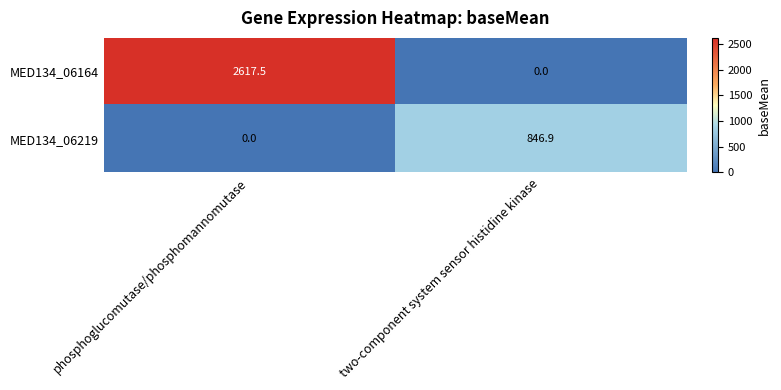

What is the sum of all MED134_06219 values?

846.9